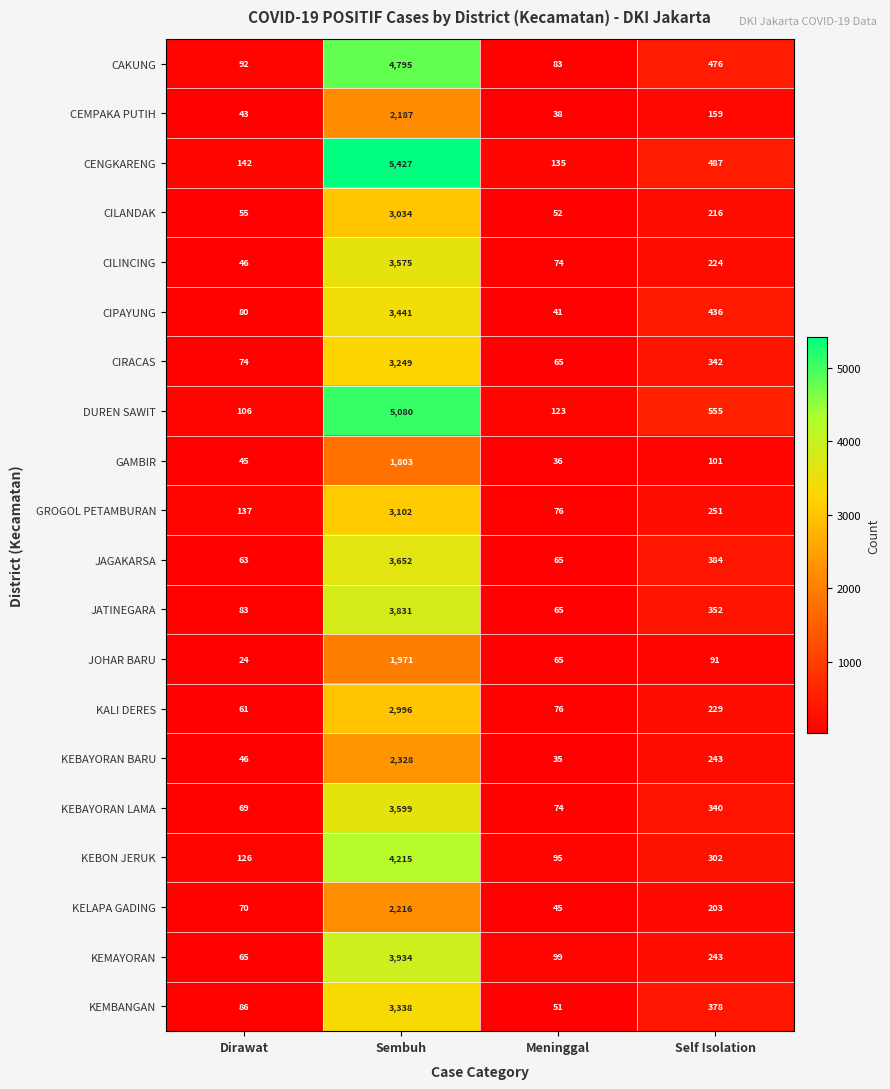

What is the total value across all series at Dirawat?

1513